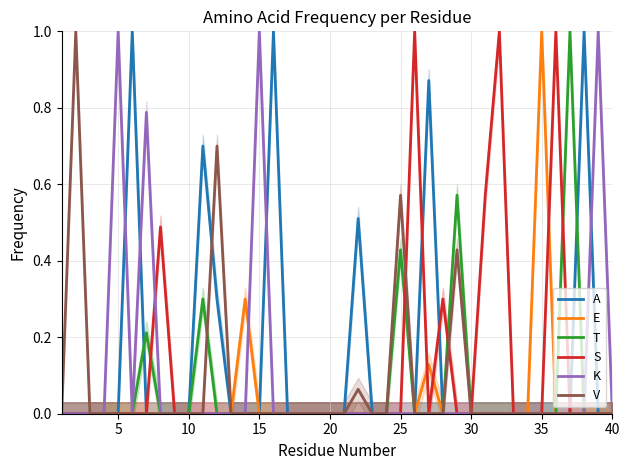

Is it true that A equals 0.0 at 40?

True